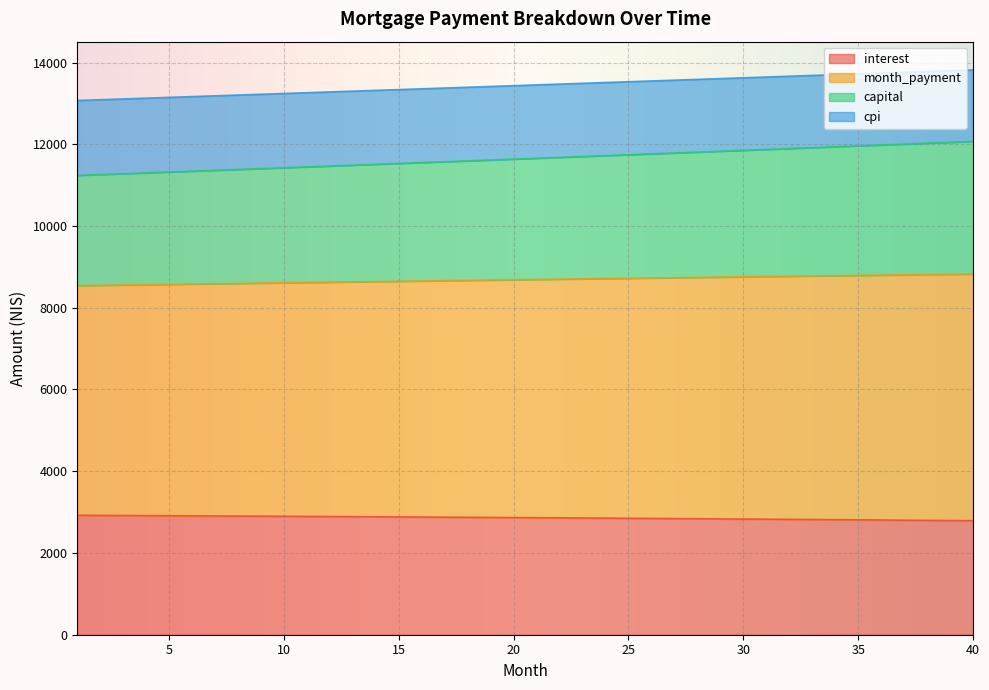

What is the lowest value of the interest series?

2789.9